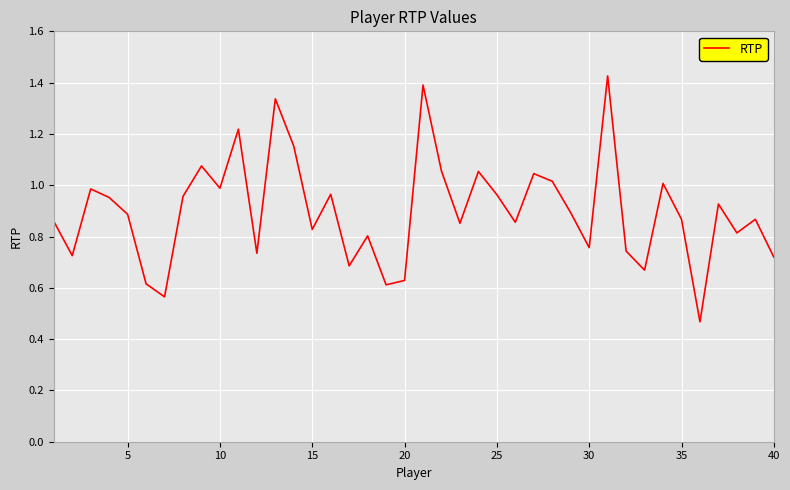

What is the difference between the maximum and minimum values?

1.0